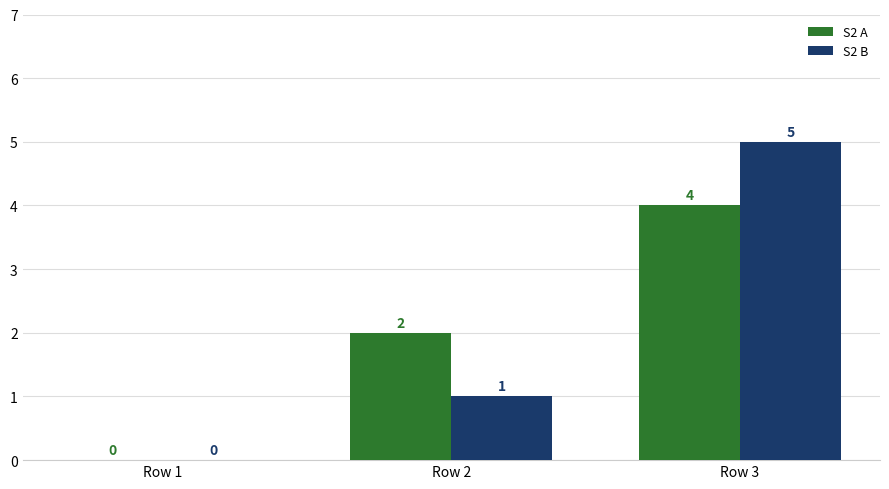

Are the bars horizontal?

No